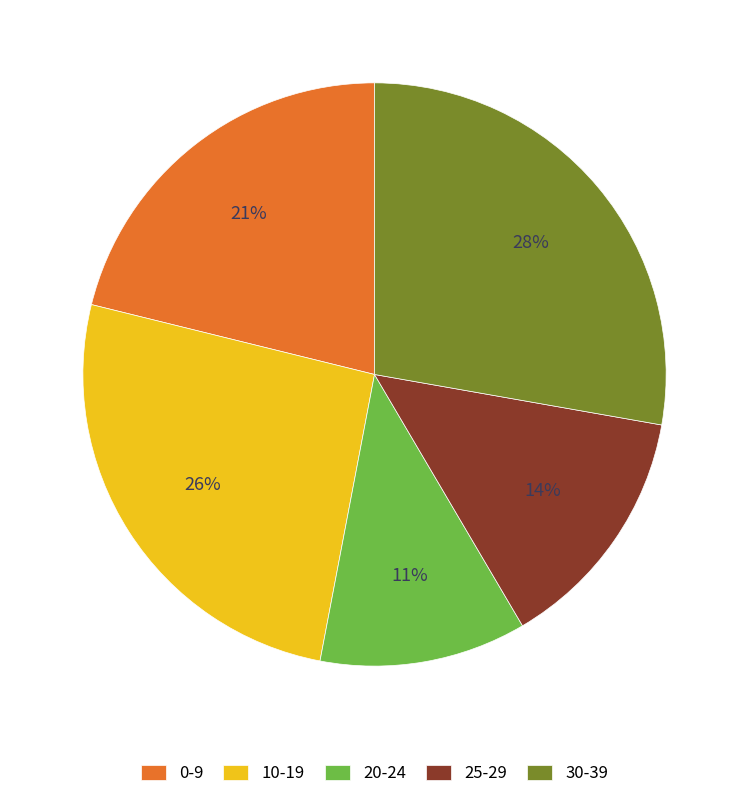

Which has a higher value, 30-39 or 0-9?

30-39